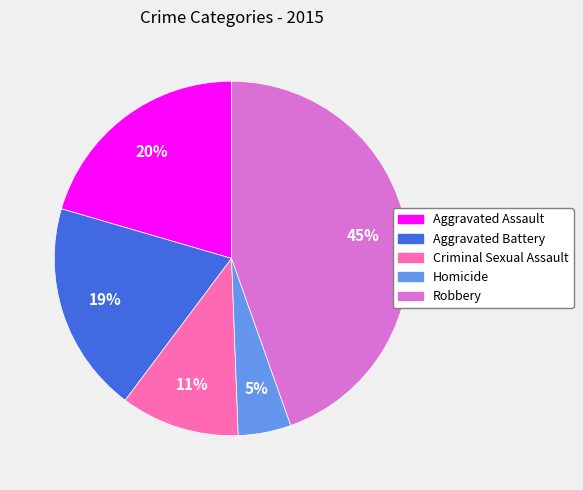

Combined, do Homicide and Criminal Sexual Assault account for over 50%?

No